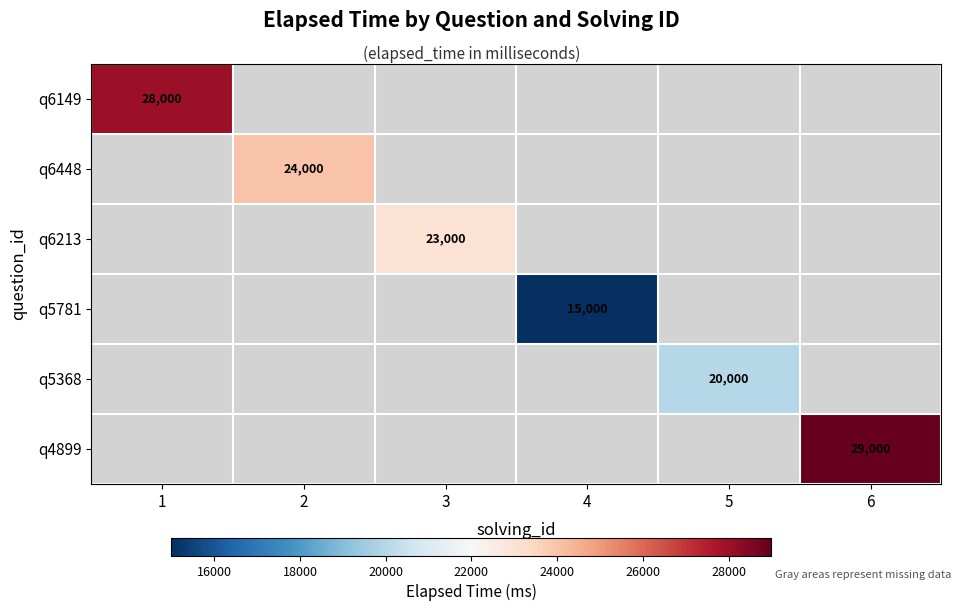

Rank the categories by q6448 value from lowest to highest.

1, 3, 4, 5, 6, 2